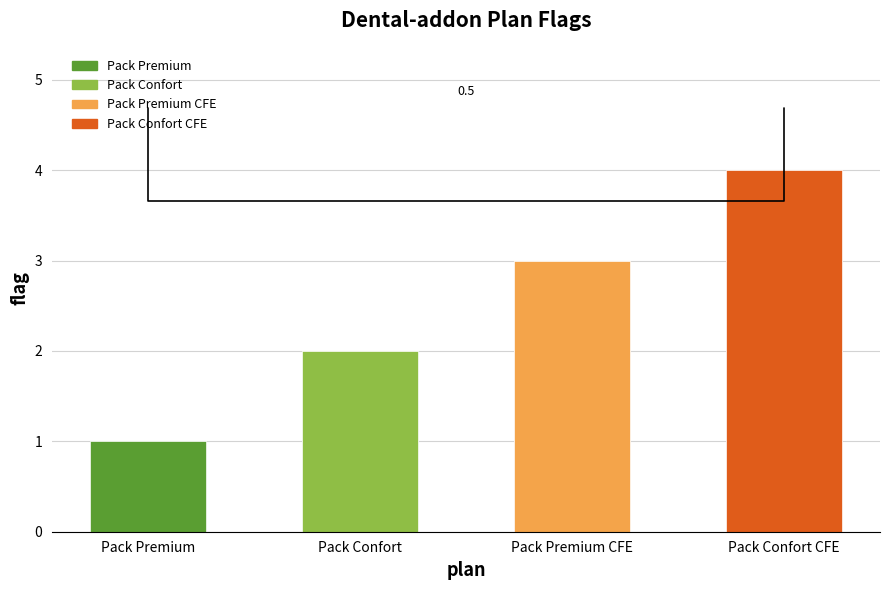

What is the sum of the values at Pack Premium CFE and Pack Confort?

5